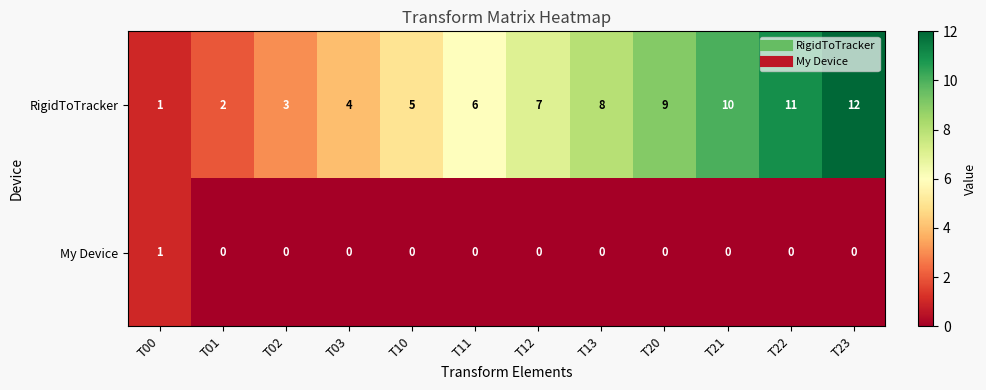

How many series are shown in this chart?

2